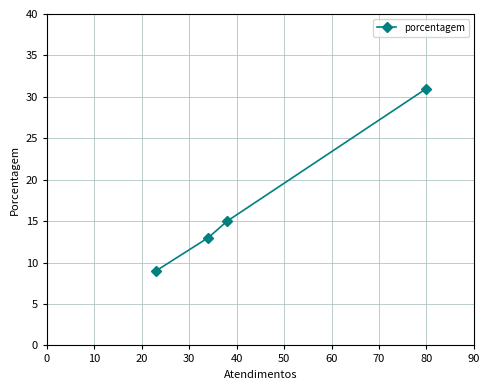

What is the difference between the maximum and minimum values?

22